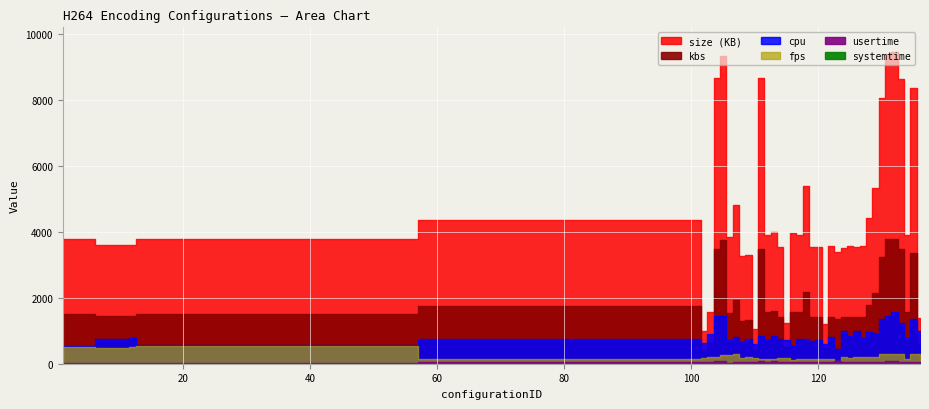

What are all the series names shown in the legend?

fps, usertime, cpu, kbs, size, systemtime